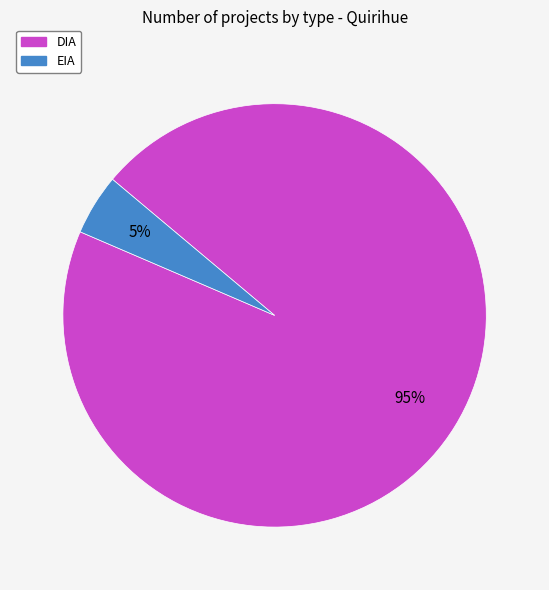

Which category accounts for the majority?

DIA